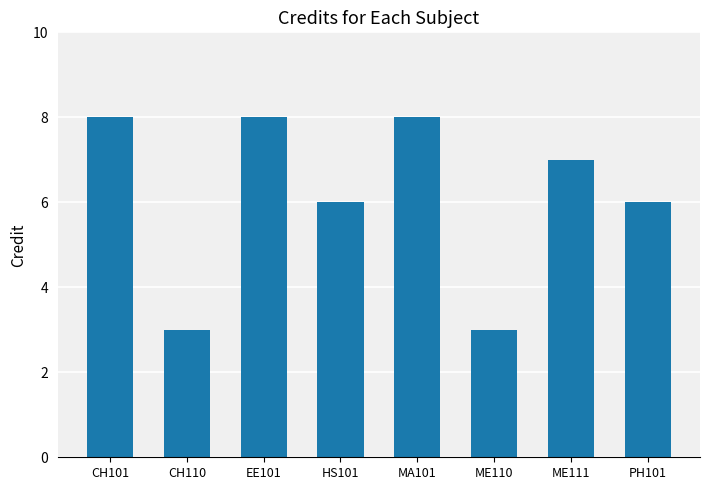

What is the sum of all values?

49